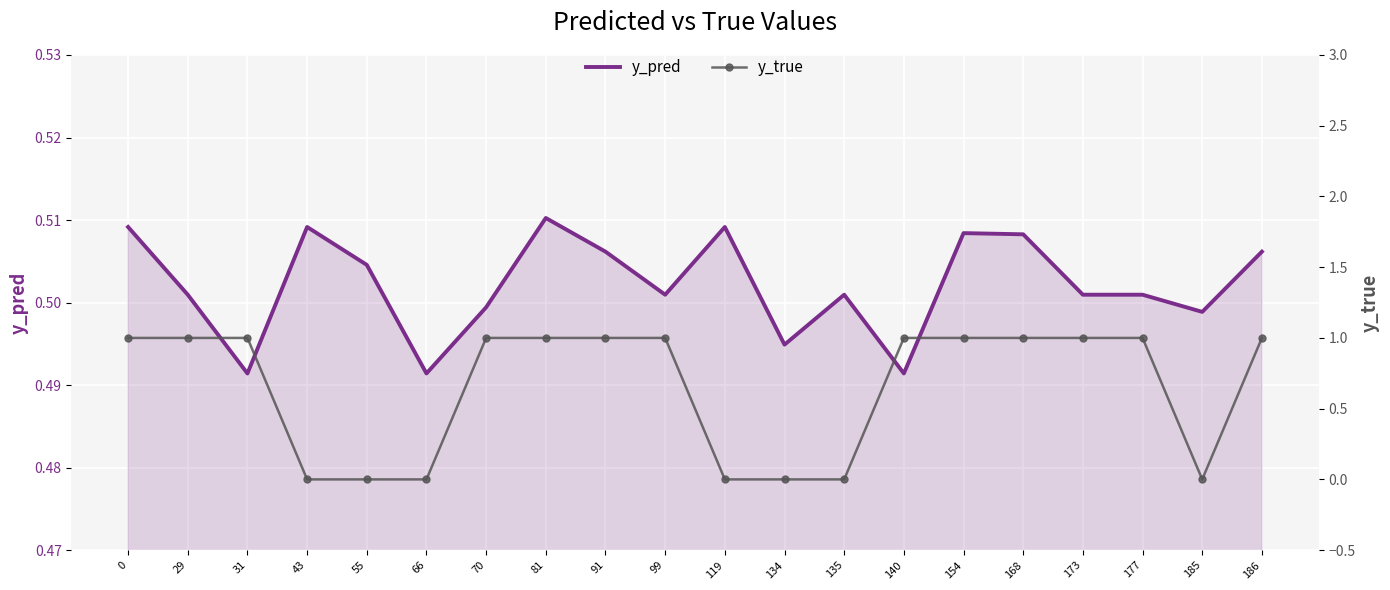

What are all the series names shown in the legend?

y_pred, y_true